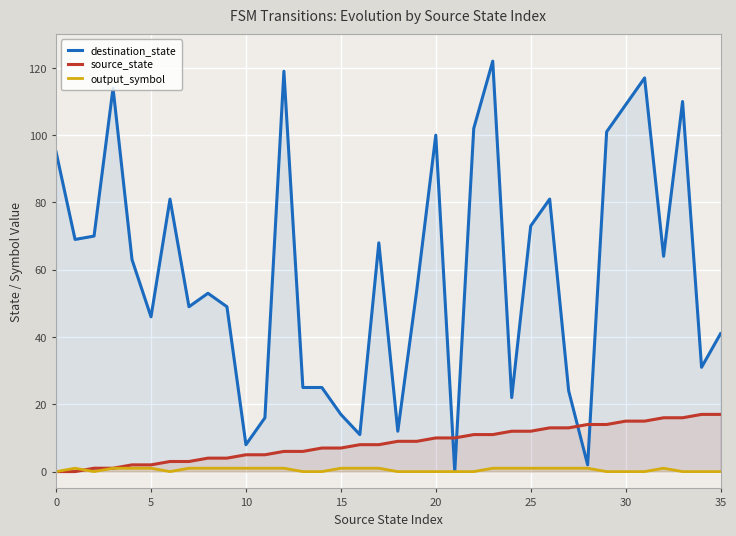

True or false: destination_state and source_state intersect in this chart.

True